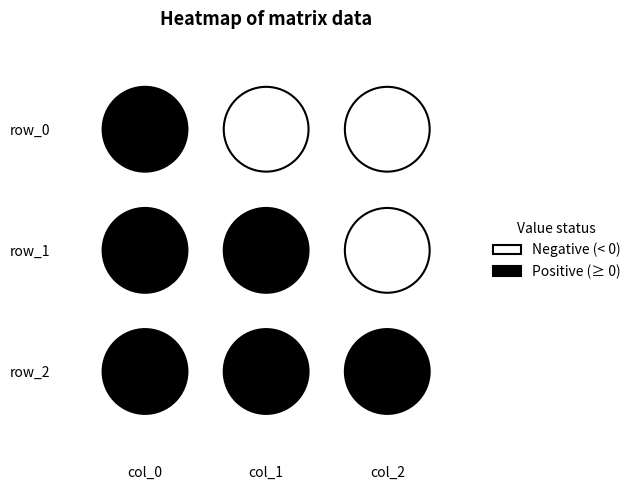

What is the average value of the row_2 series?

0.4